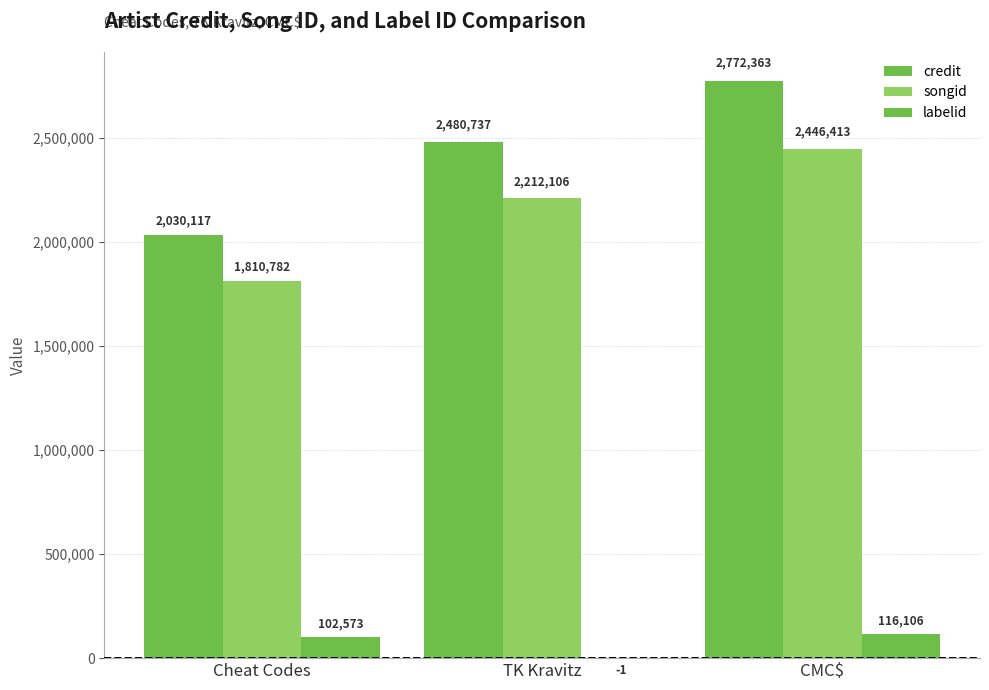

How many distinct data groups are displayed?

3